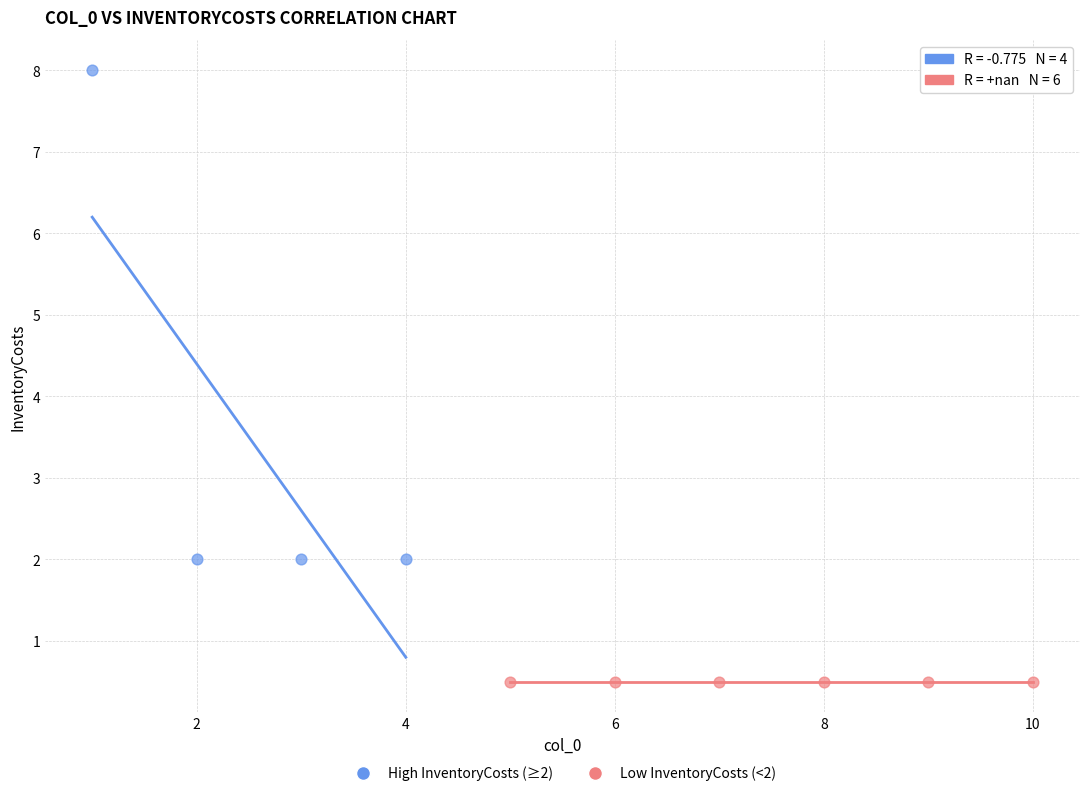

Which series reaches the minimum Y coordinate?

Low InventoryCosts (<2)